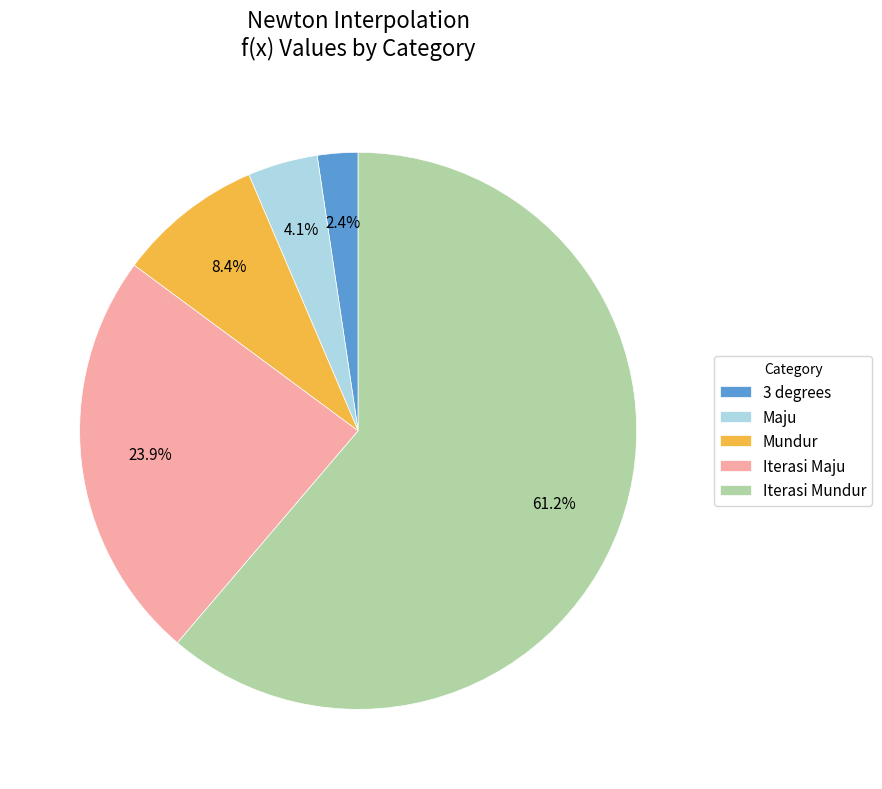

What percentage is NOT represented by Mundur?

91.6%